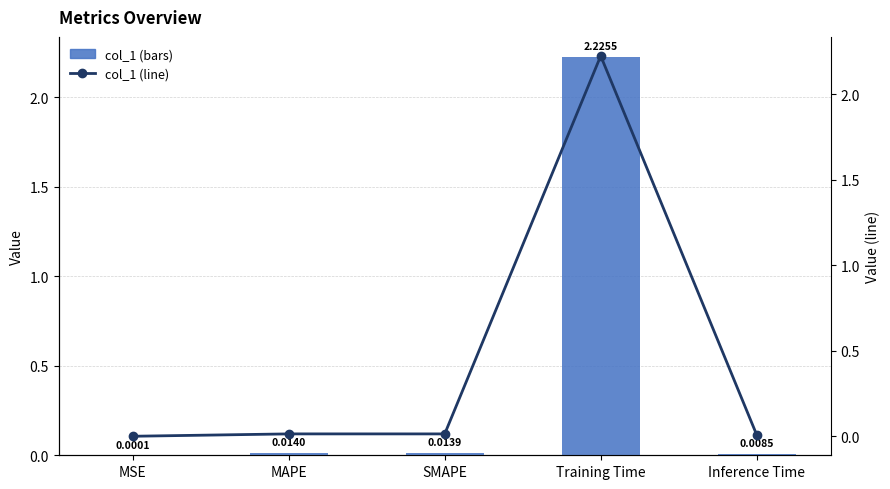

At which category is the sum across all series the highest?

Training Time